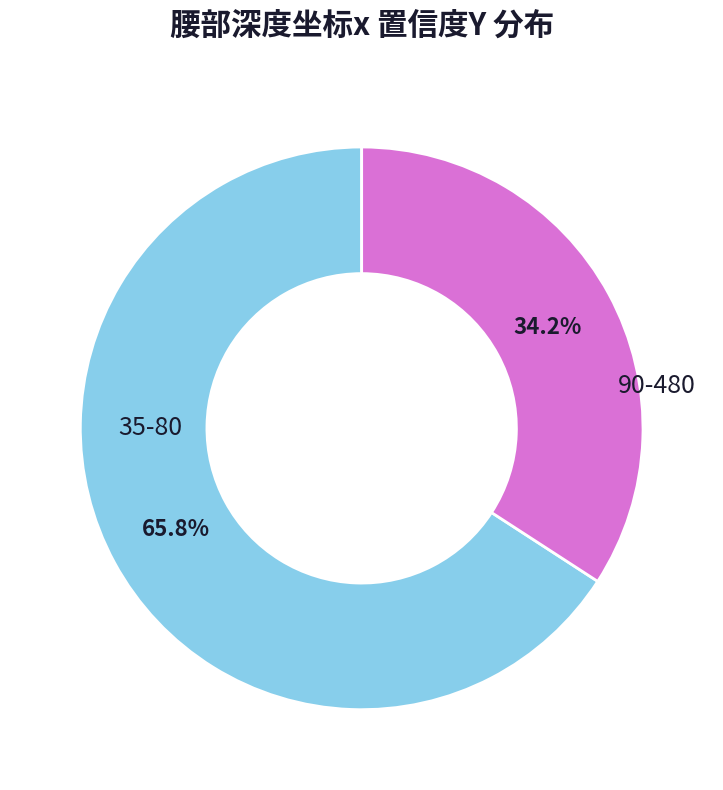

Is there a majority slice in this chart?

Yes